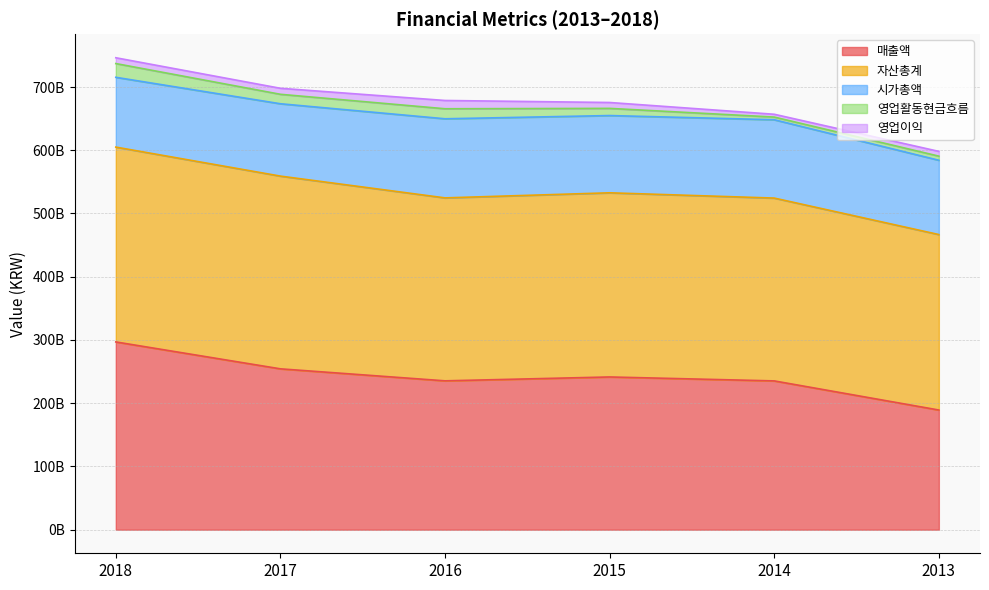

True or false: 시가총액 and 영업활동현금흐름 intersect in this chart.

False